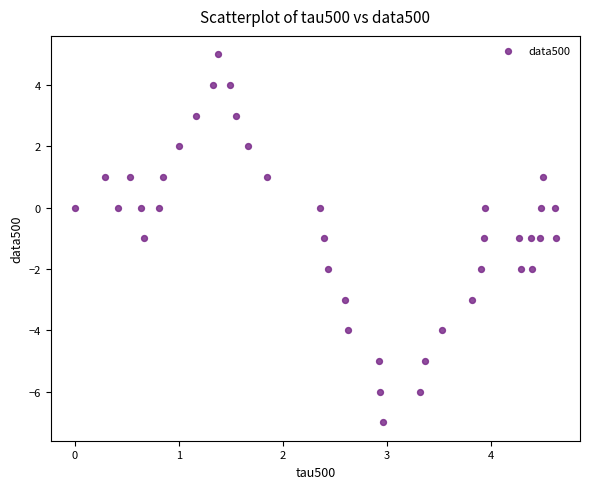

What is the range of Y values (max minus min)?

12